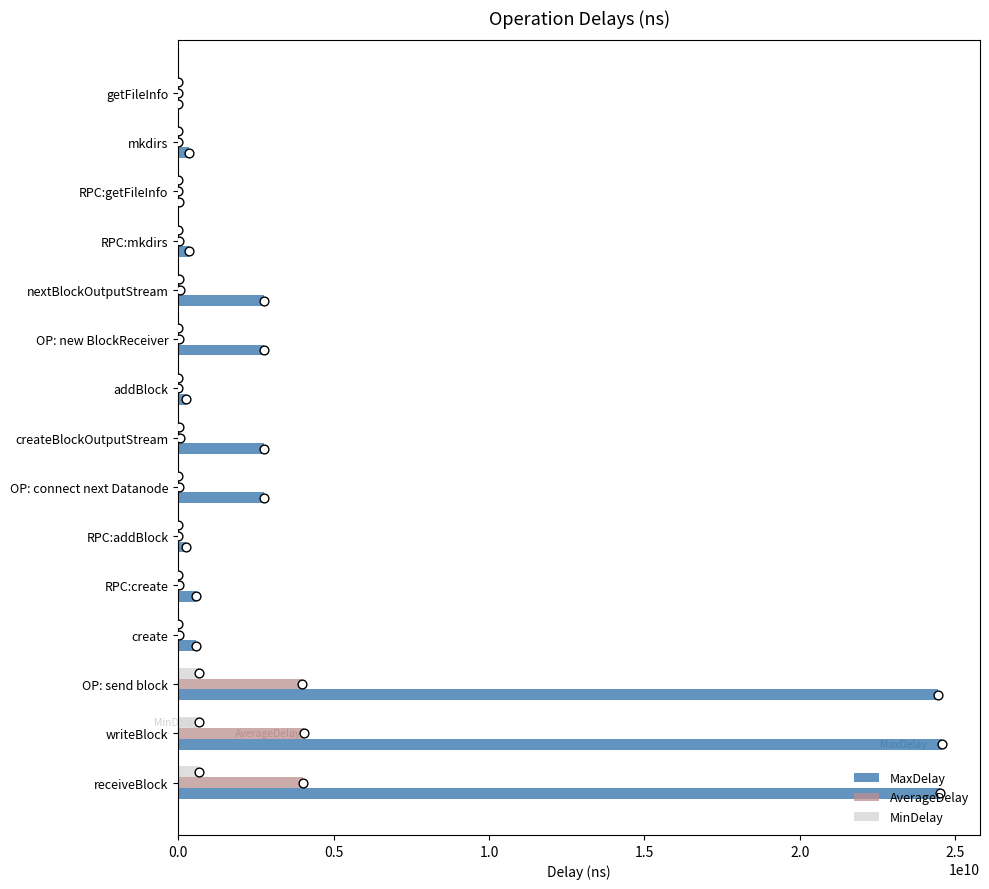

Is the value of MaxDelay at OP: new BlockReceiver greater than the value of MinDelay at createBlockOutputStream?

Yes